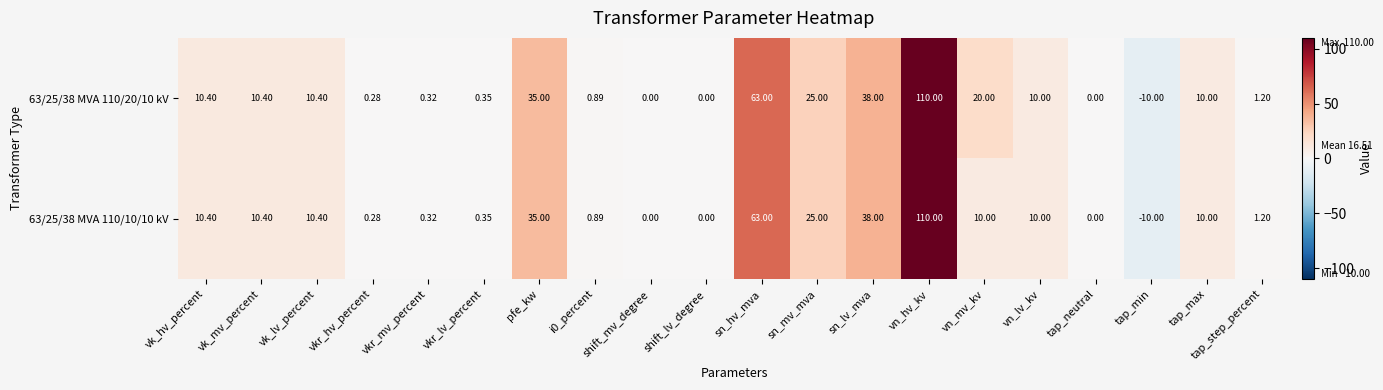

What is the maximum value shown in the chart?

110.0